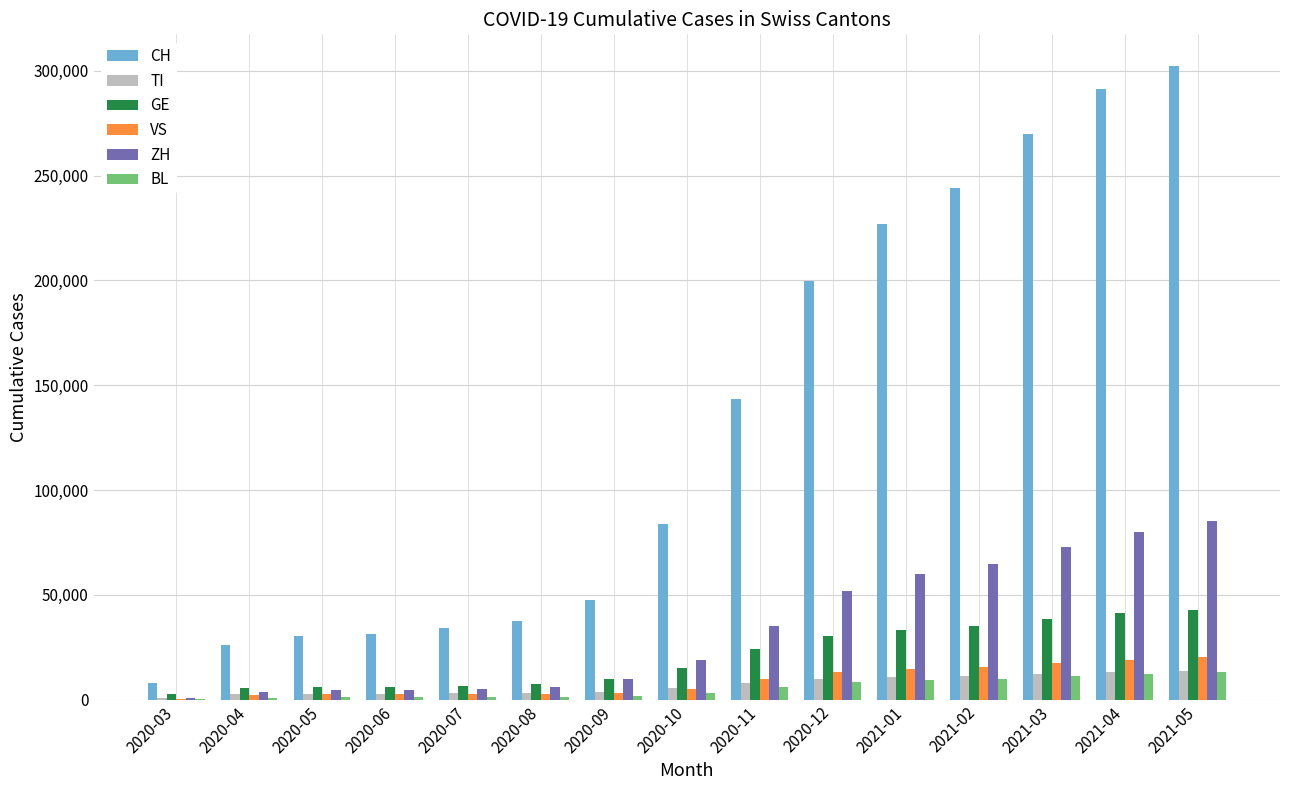

How many data points does each series have?

15